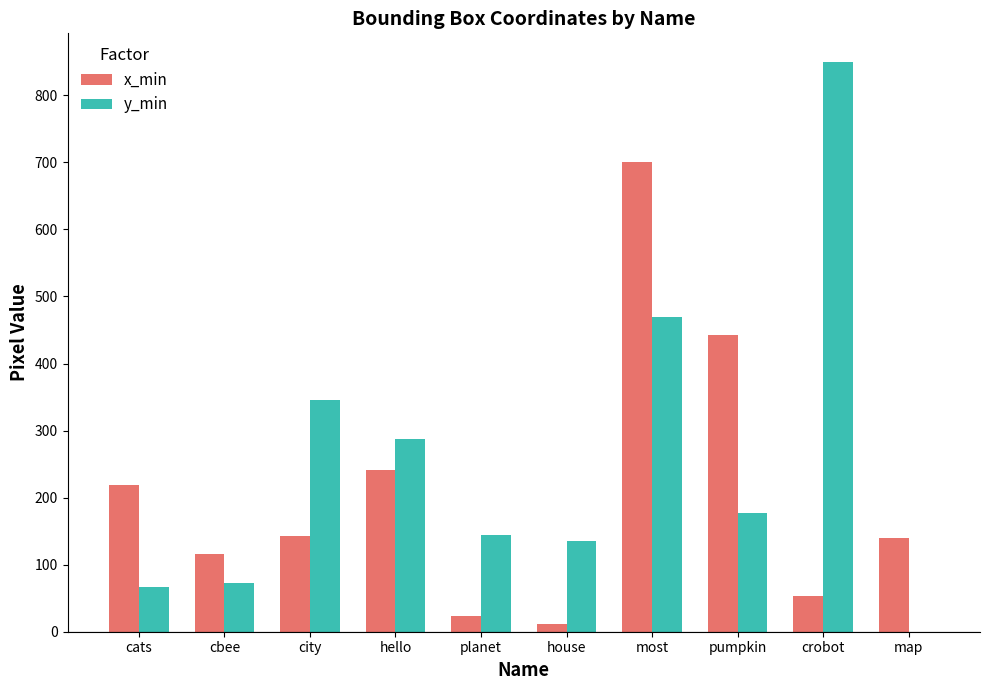

Is it true that y_min equals 794 at most?

False